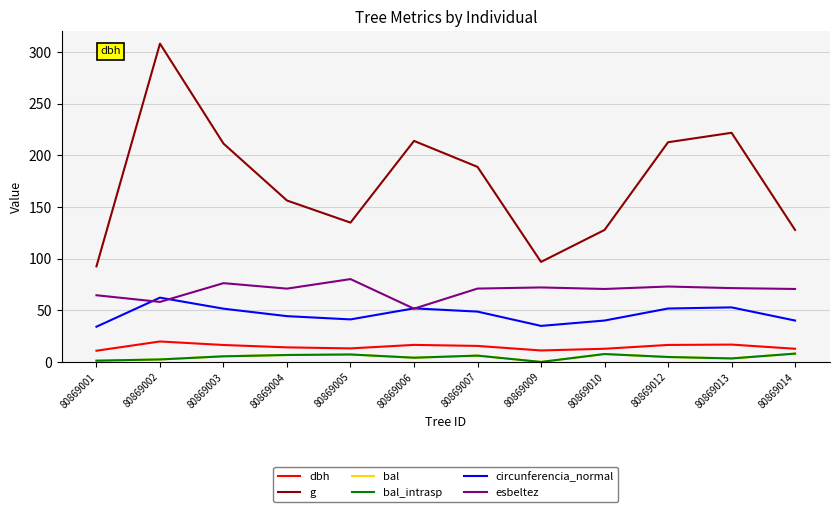

Which series has the widest spread of values?

g